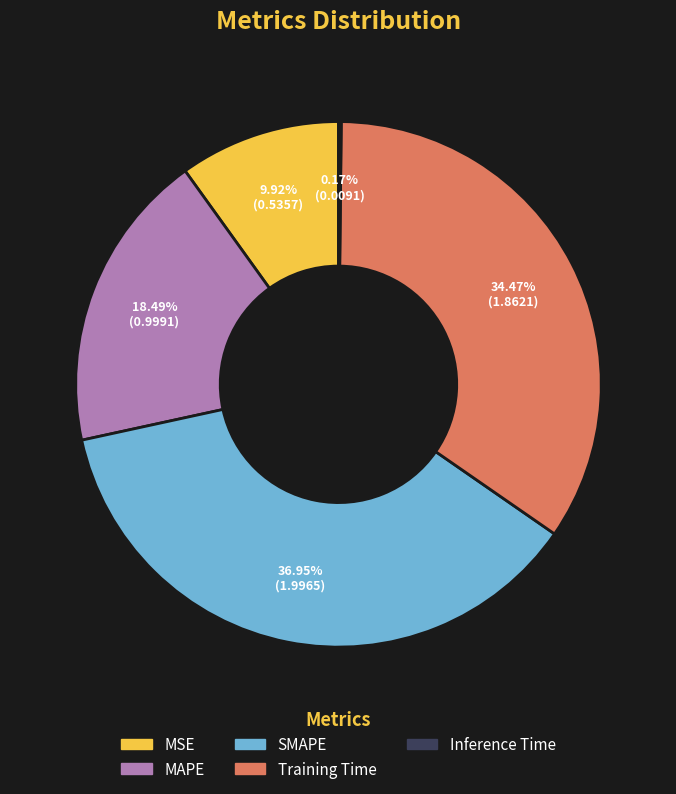

What percentage do Training Time and MAPE together represent?

53.0%